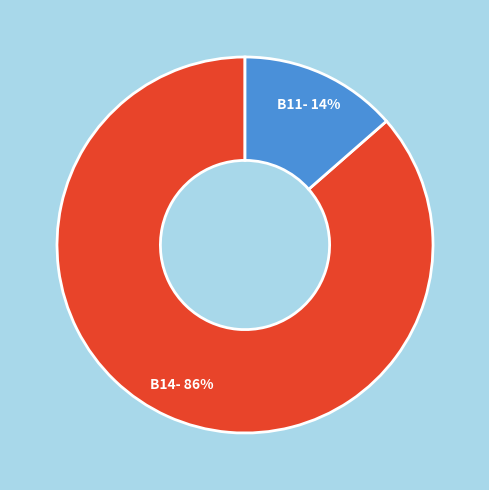

To the nearest percent, what is the average slice percentage?

50%